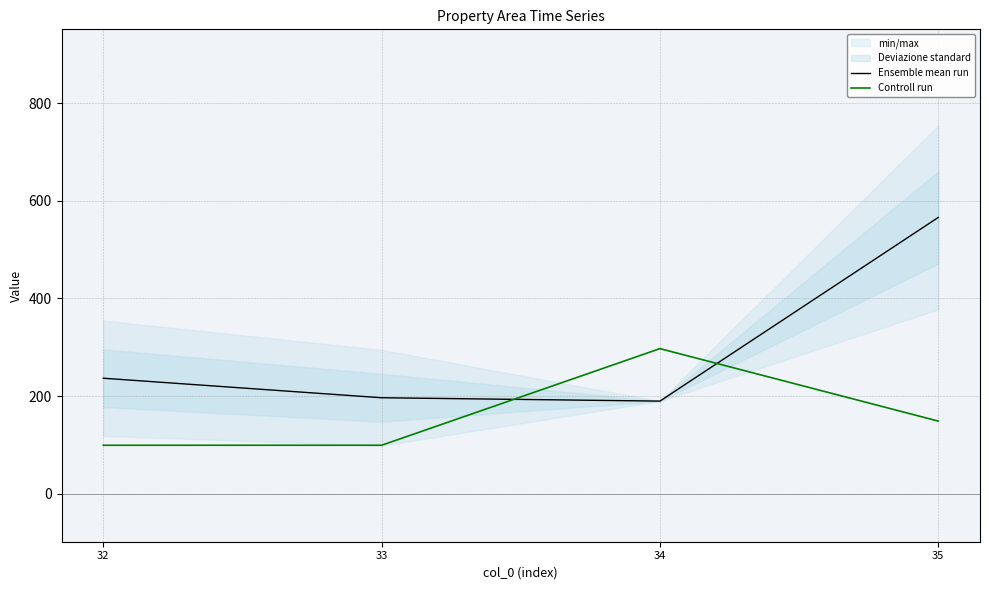

Where do Ensemble mean run and Controll run first cross each other?

33 and 34